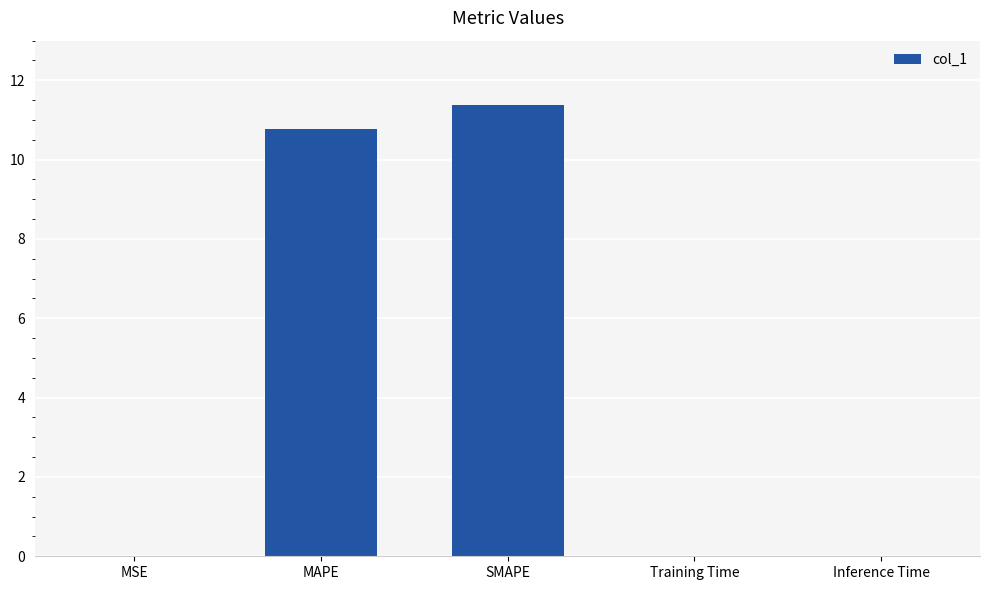

At which category does the chart reach its peak across all series?

SMAPE